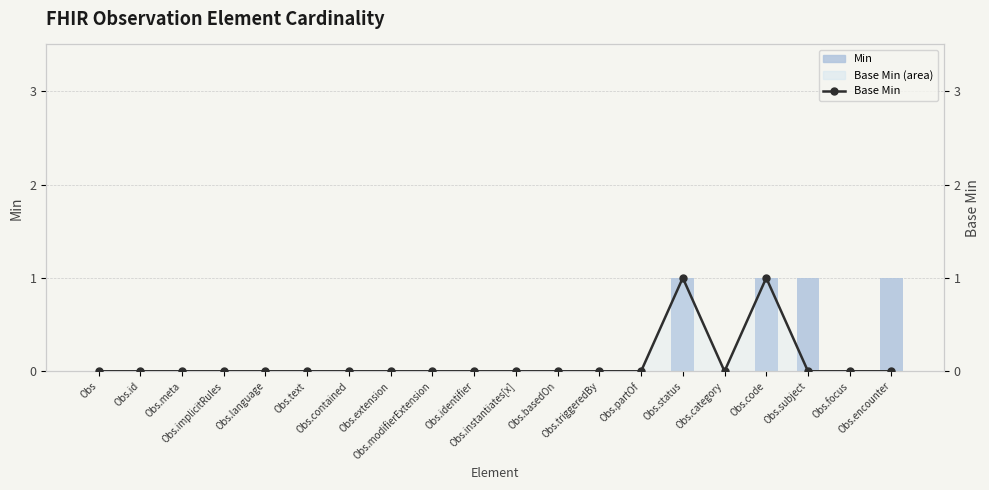

At which label is Min closest to 0?

Obs